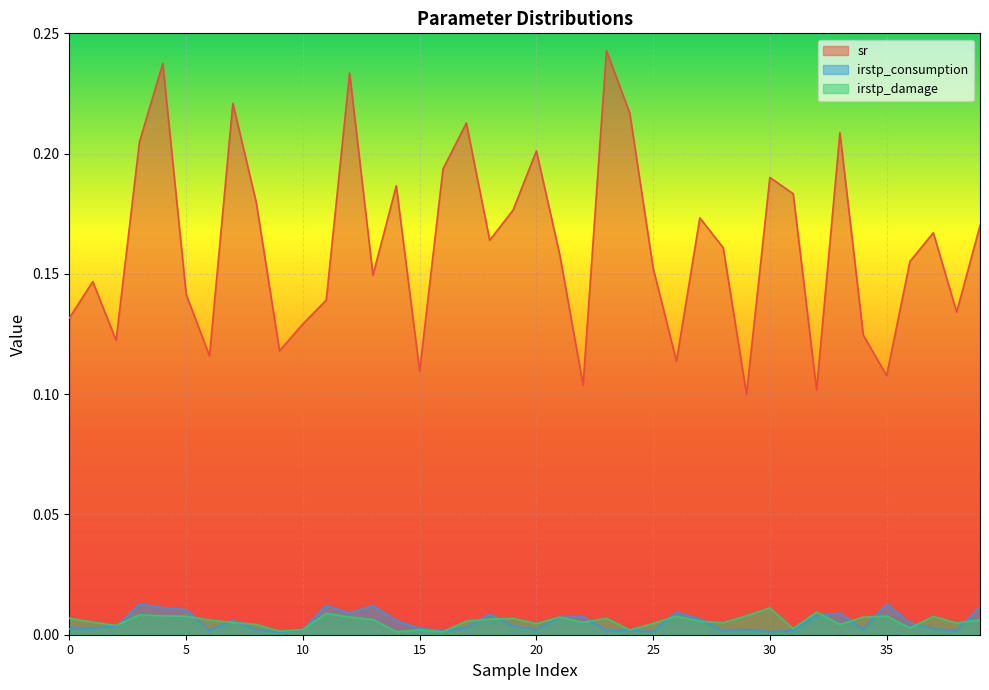

The sr series shows 0.0 at 9. True or false?

False